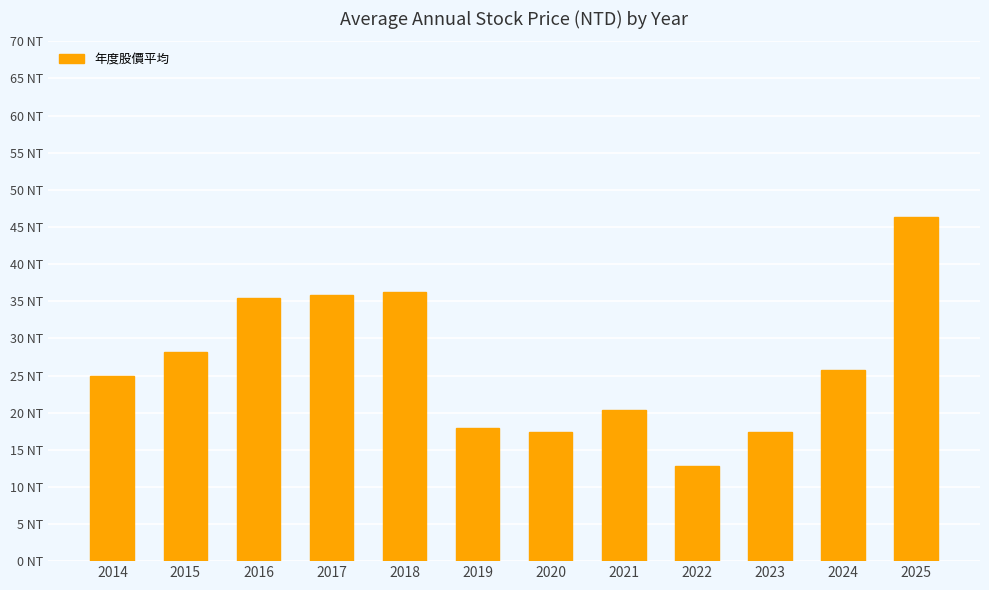

Rank the categories by value from highest to lowest.

2025, 2018, 2017, 2016, 2015, 2024, 2014, 2021, 2019, 2020, 2023, 2022